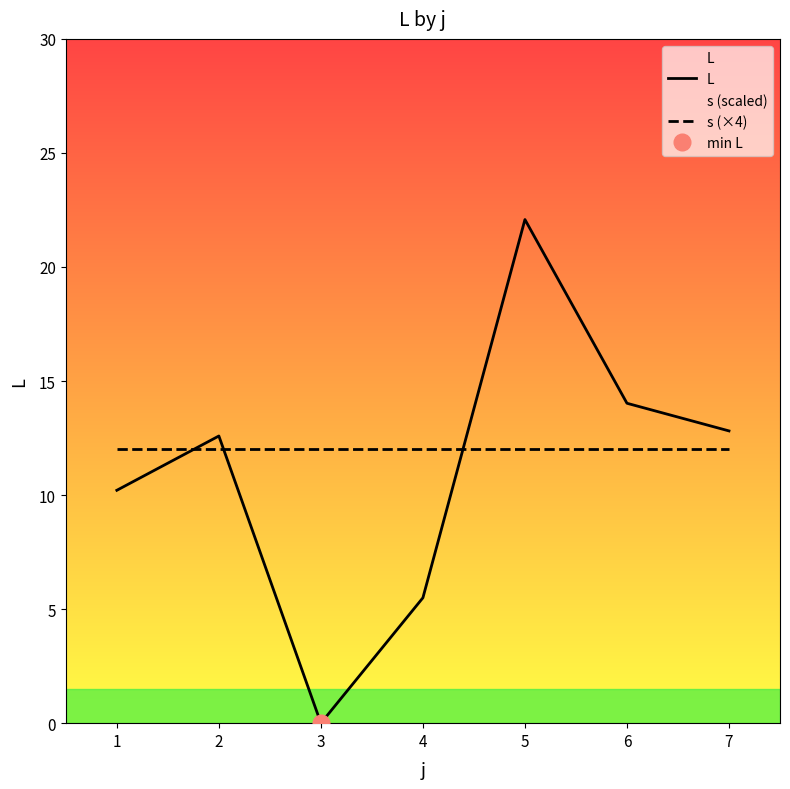

The value of L at 7 is 22.1. True or false?

False